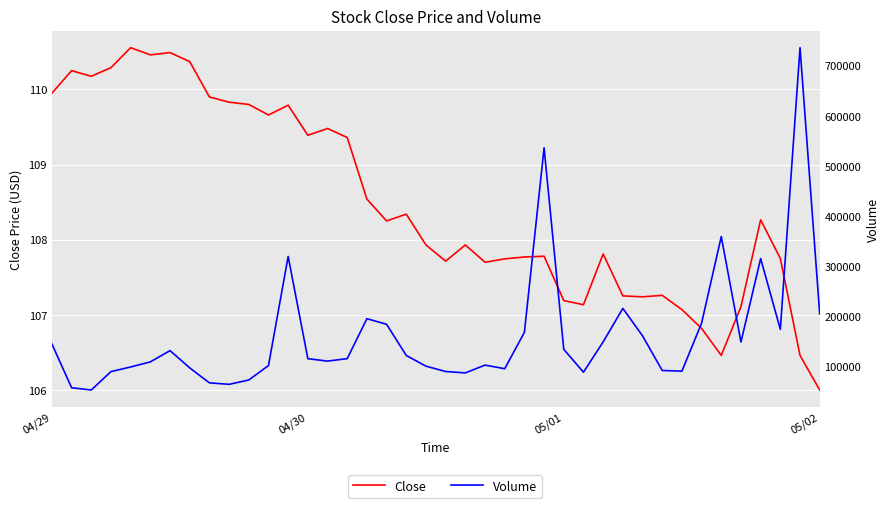

Between 37 and 38, which series saw the biggest shift?

Volume